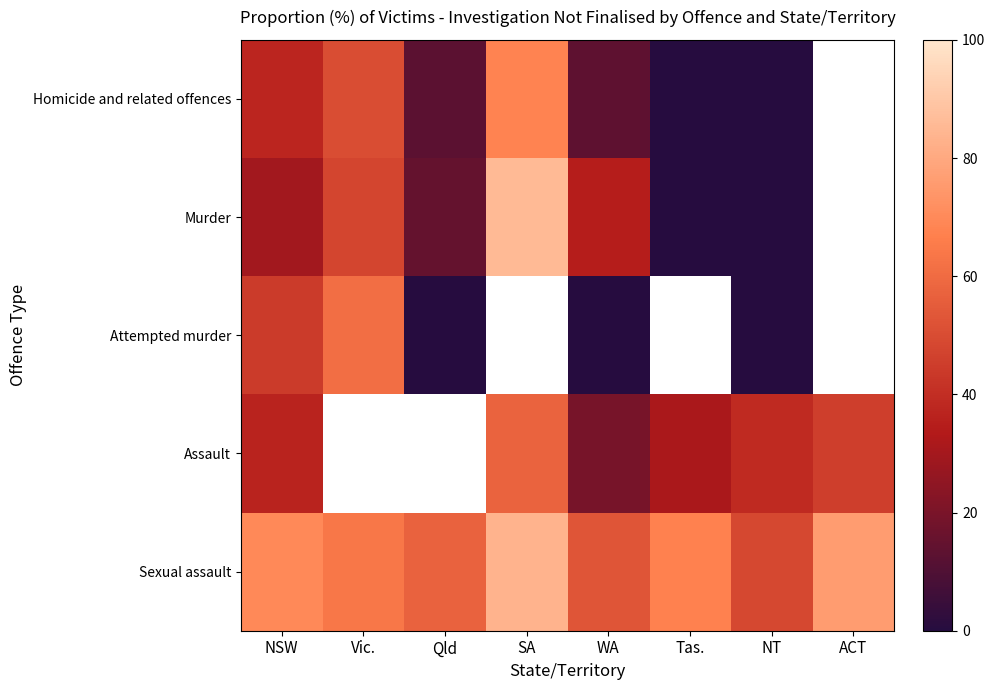

Is it true that Assault equals 36.5 at NSW?

True